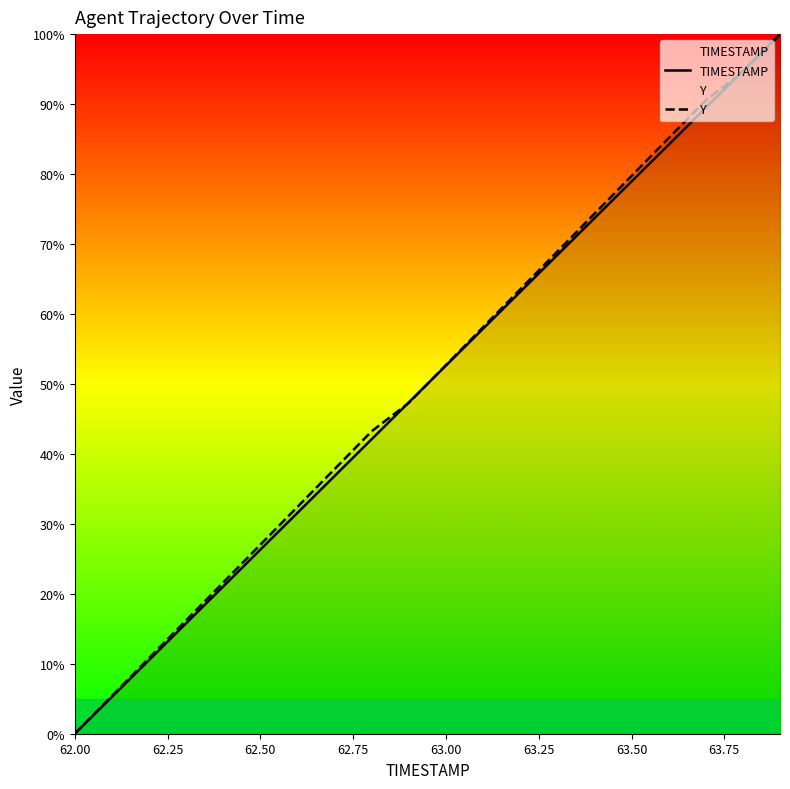

True or false: Y has more than 2 points higher than both neighbors.

False